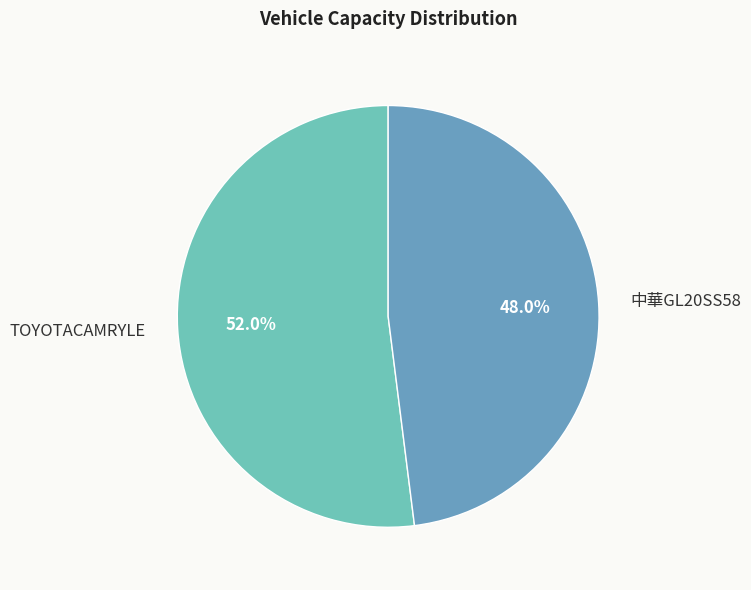

Between TOYOTACAMRYLE and 中華GL20SS58, which is larger?

TOYOTACAMRYLE